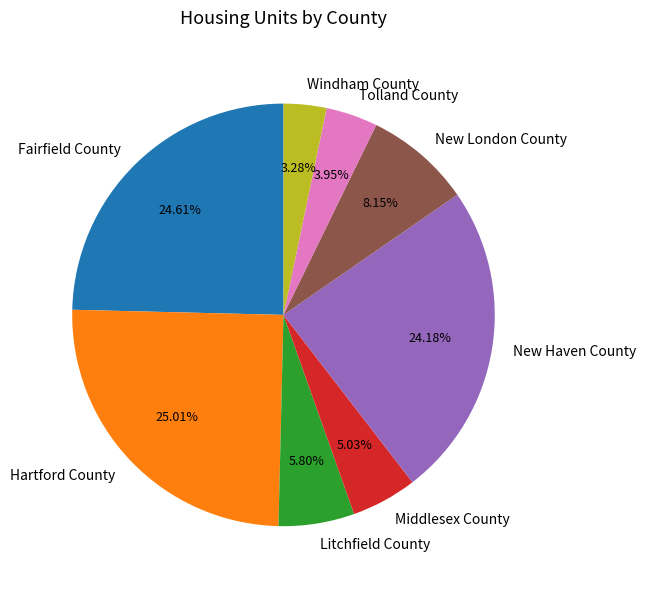

Is it true that Middlesex County is 1% of the pie?

False